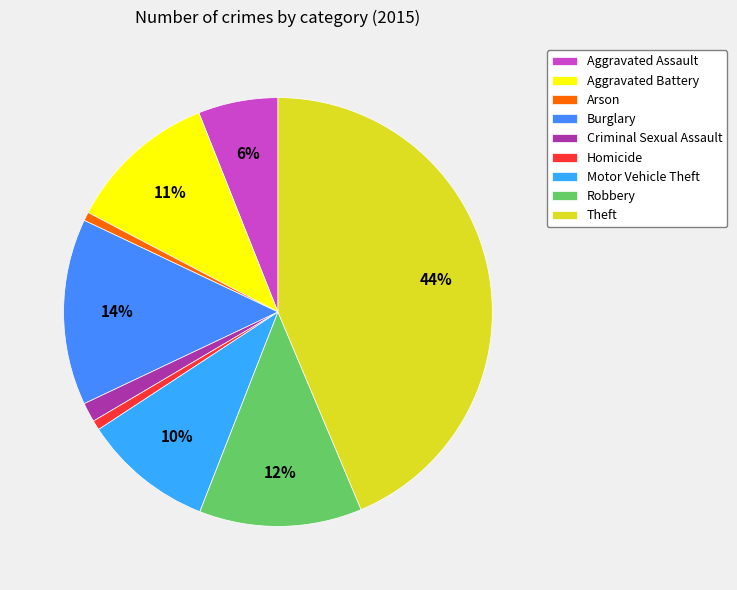

The Burglary slice represents 14% of the pie. True or false?

True